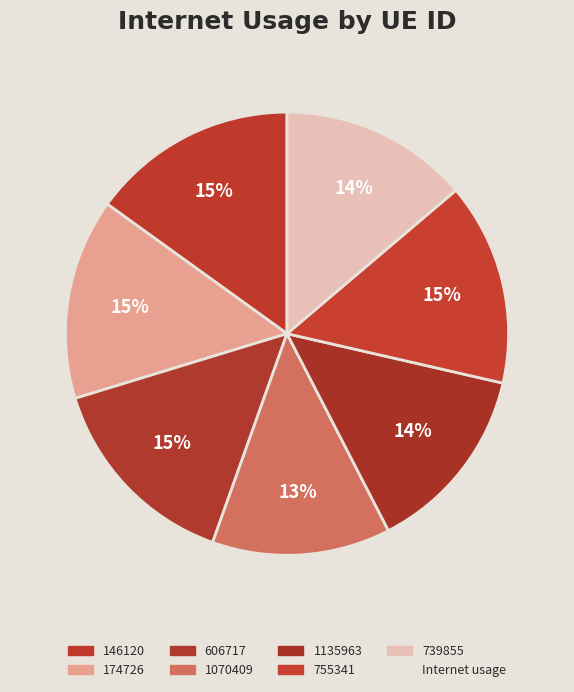

Which slice is the largest?

146120